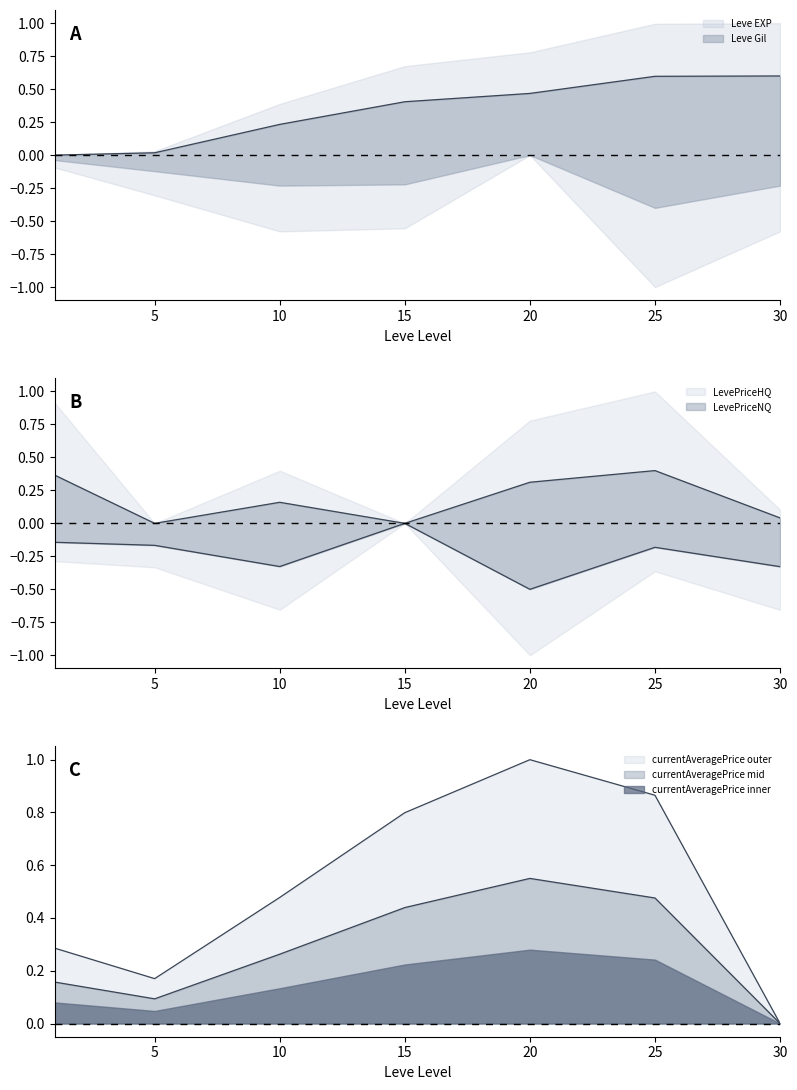

What is the difference between the highest and lowest values at 30?

0.9